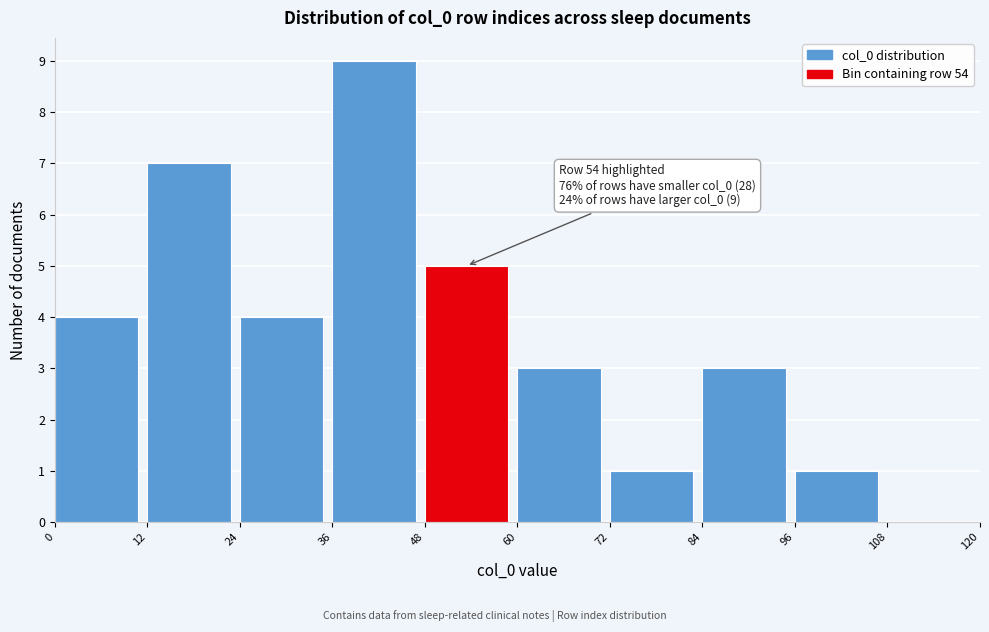

Which range on the x-axis has the tallest bar?

36 to 48